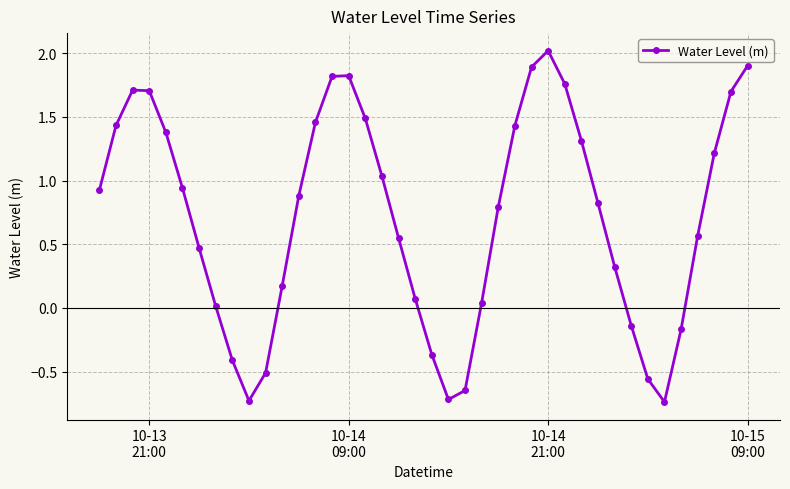

What is the value of the 4th point from the left?

1.7